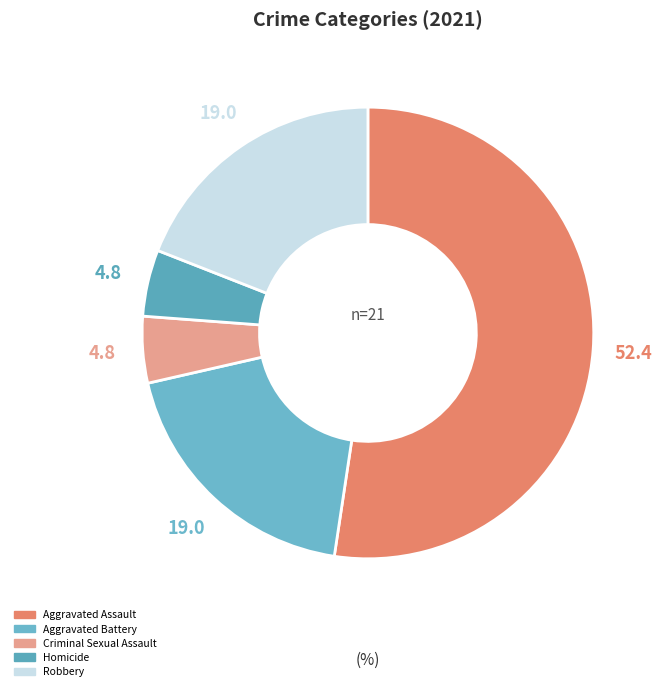

How many segments does this pie chart have?

5